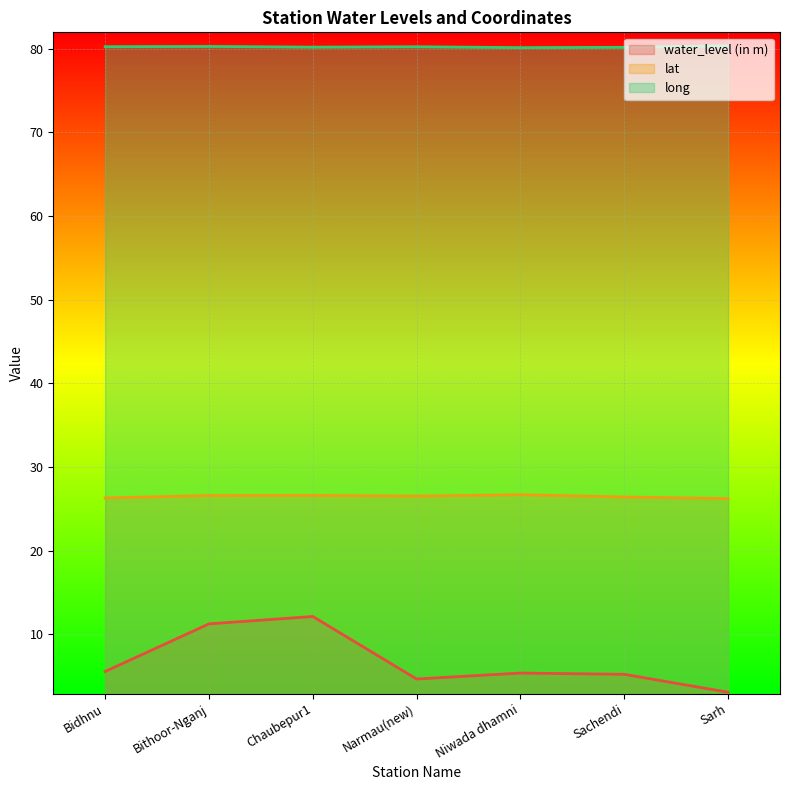

Count the long values in the range 80 to 81.

7